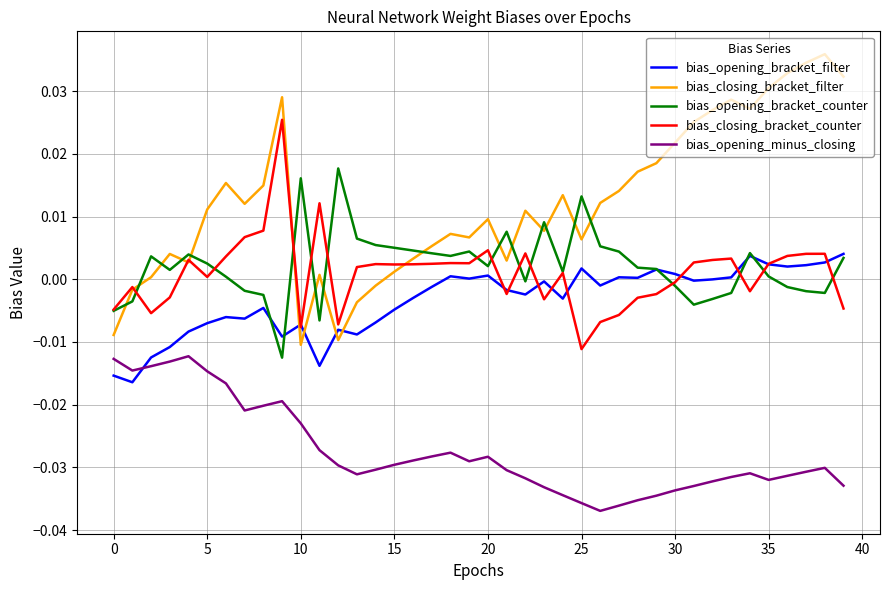

Which series has the largest total across all categories?

bias_closing_bracket_filter